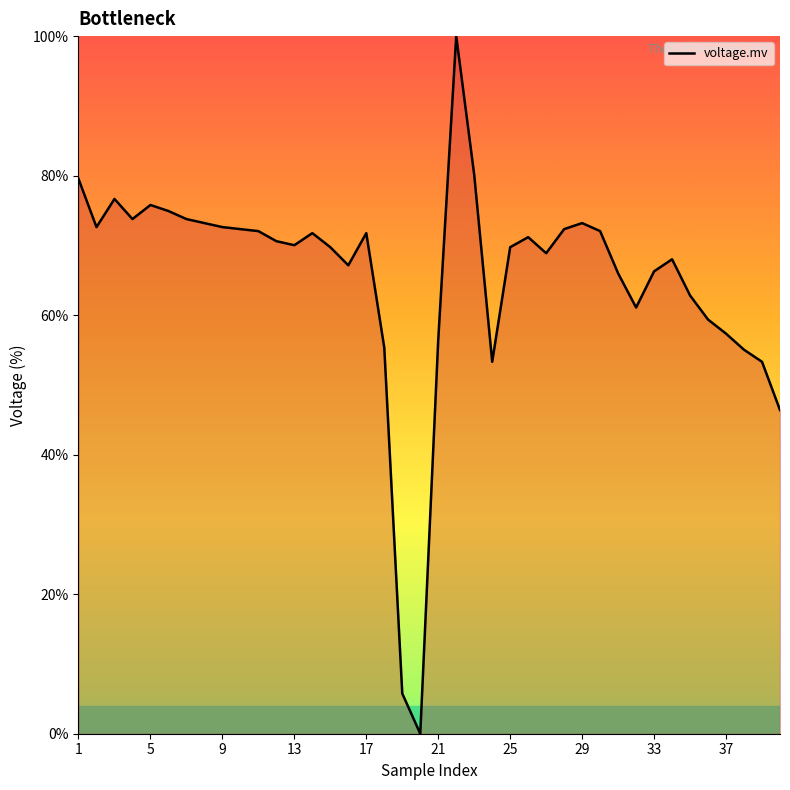

How many lines are shown in the chart?

1